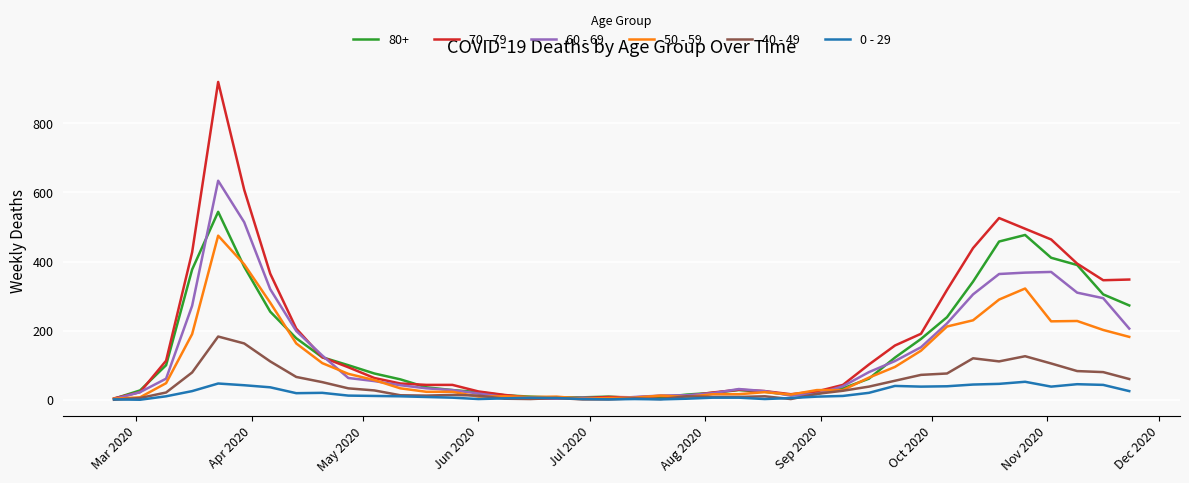

What is the difference between the maximum and second lowest values in the 0 - 29 series?

51